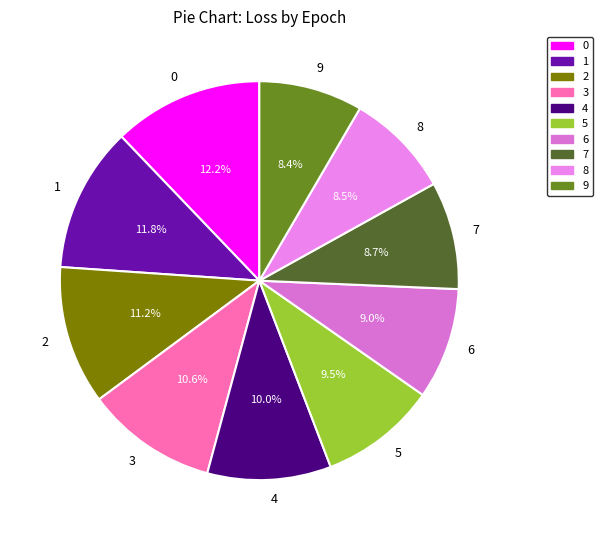

Between 8 and 4, which is larger?

4